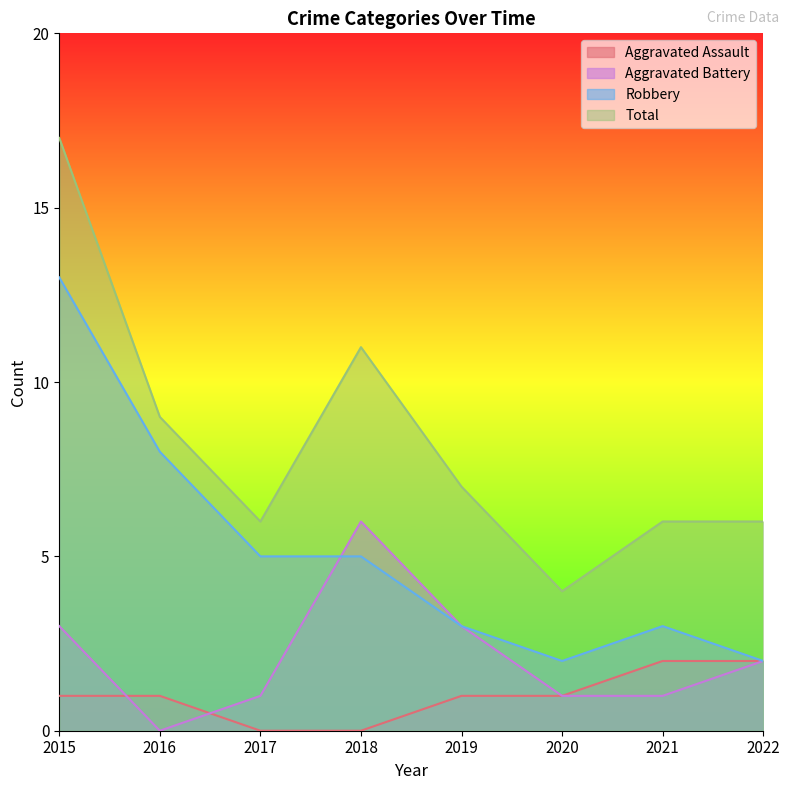

Where does the Robbery series first go above 5?

2015